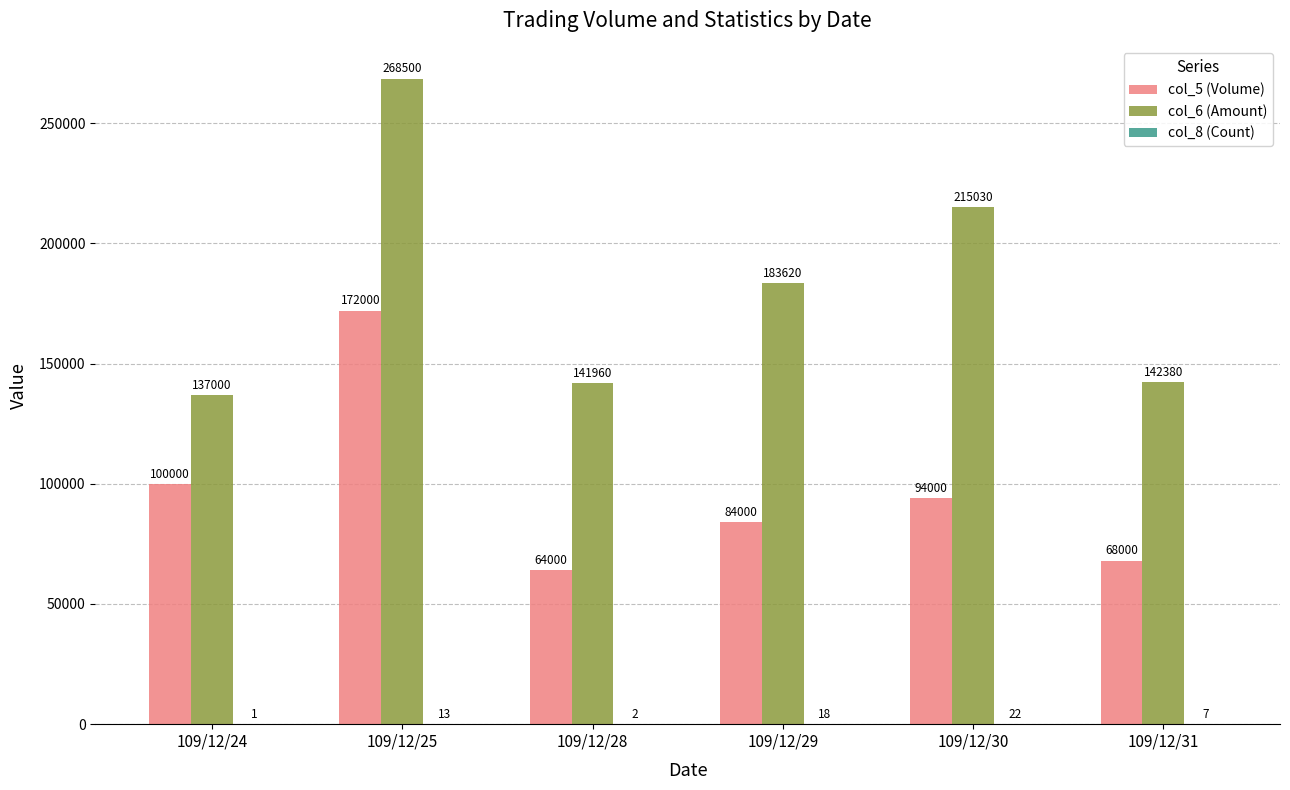

Count the number of data series in this chart.

3